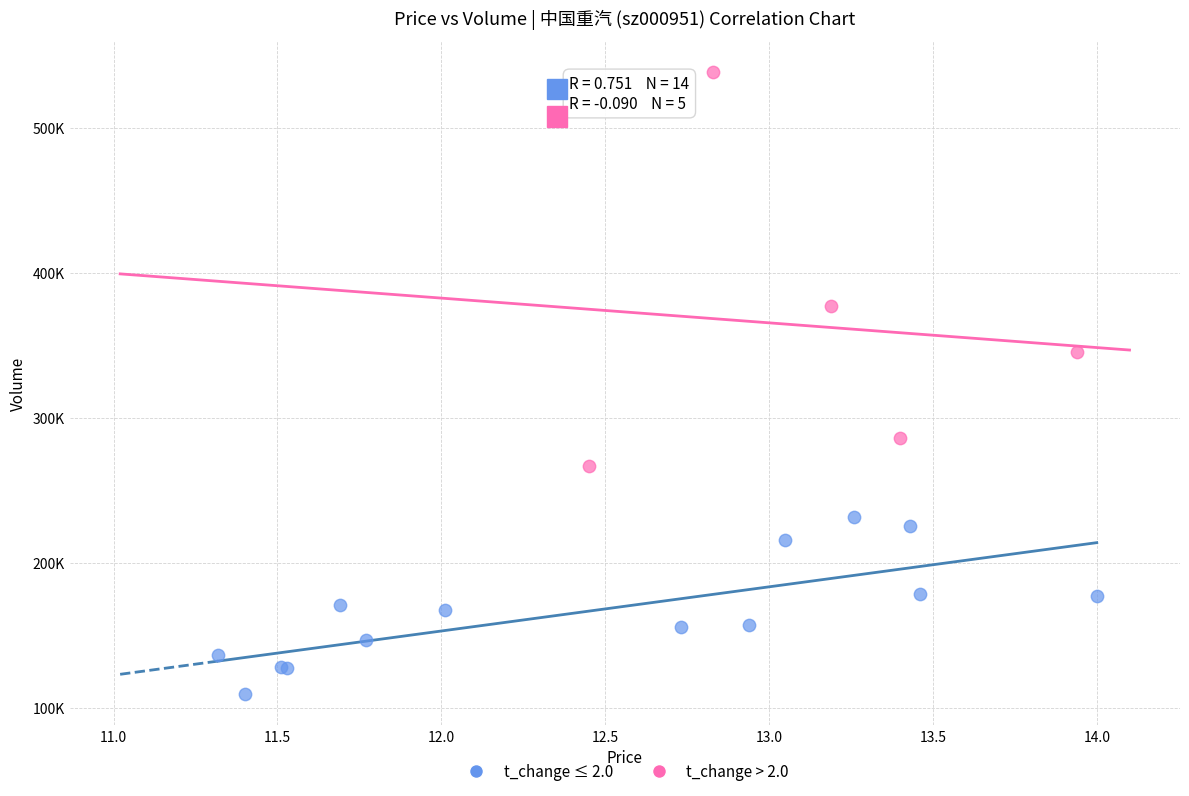

Which series contains the highest Y value?

t_change > 2.0